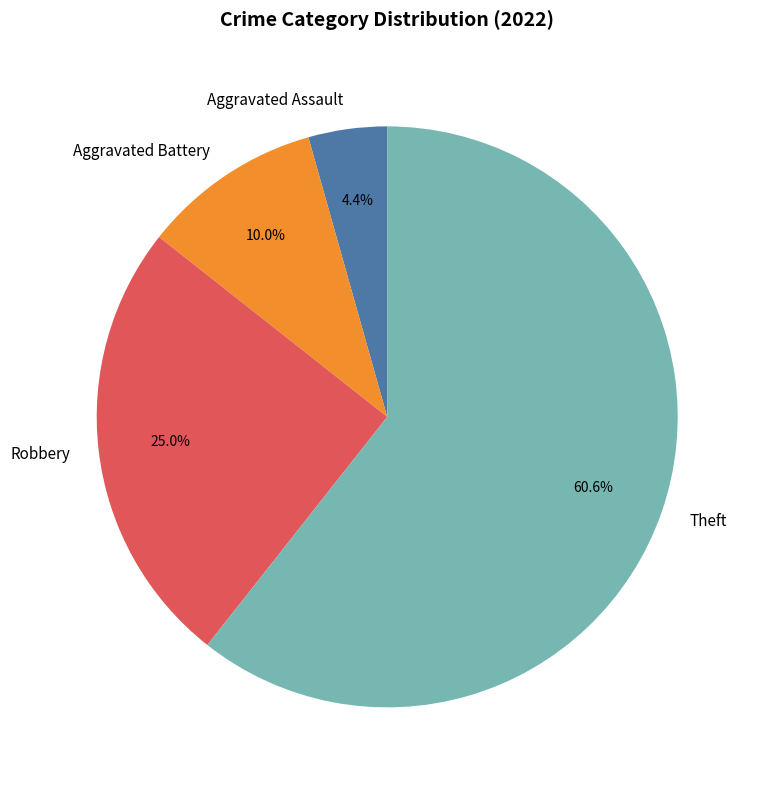

What is the largest slice in the pie chart?

Theft